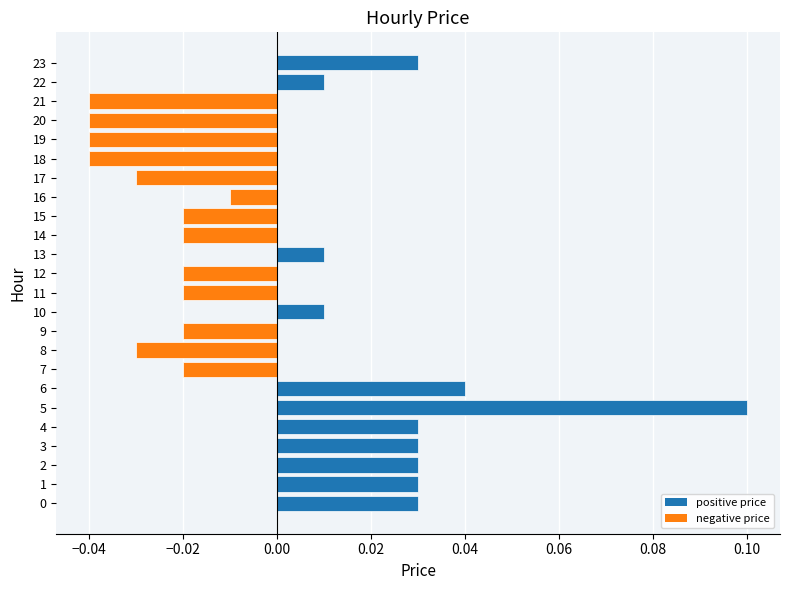

Between 13 and 14, which is larger?

13